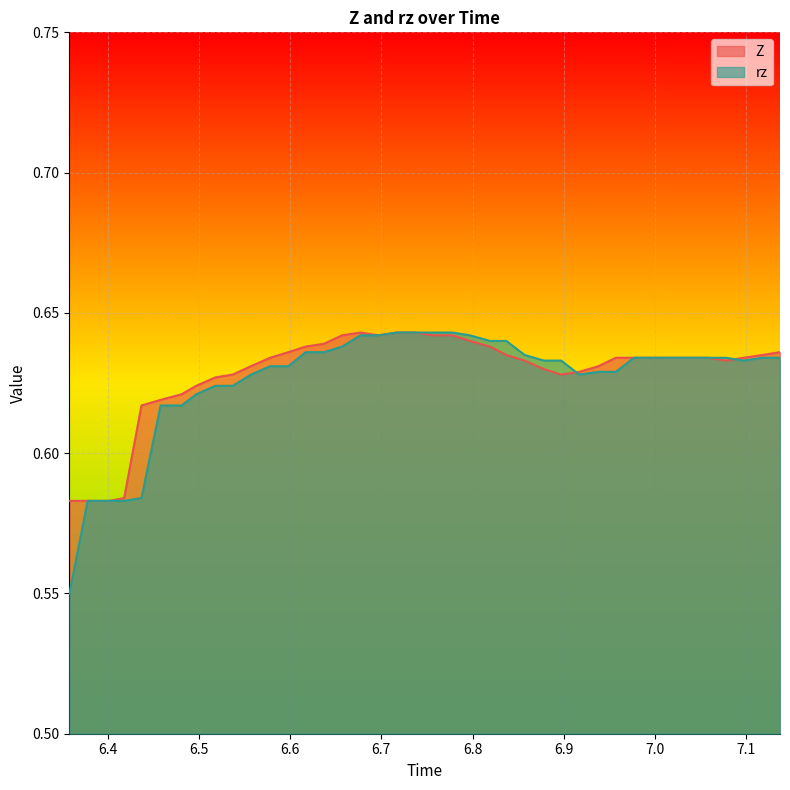

Which series has the widest spread of values?

rz